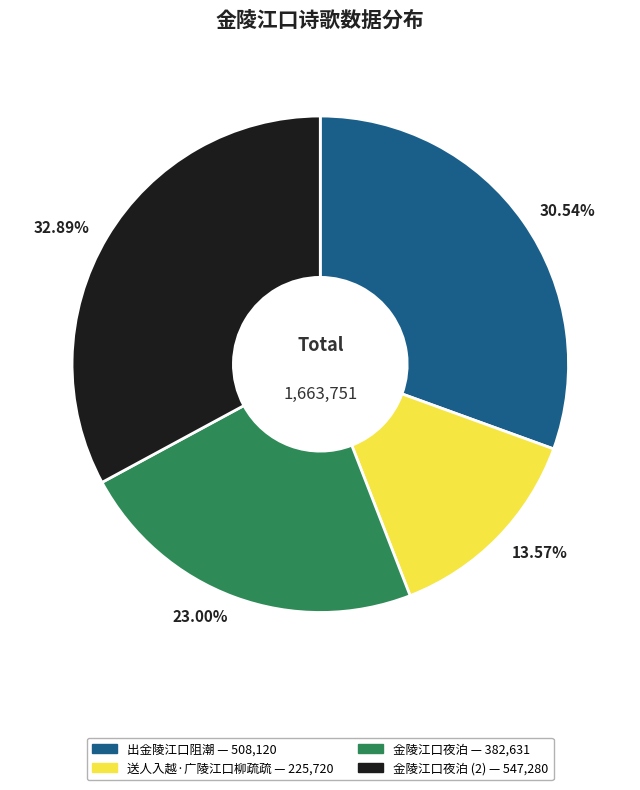

How many segments does this pie chart have?

4